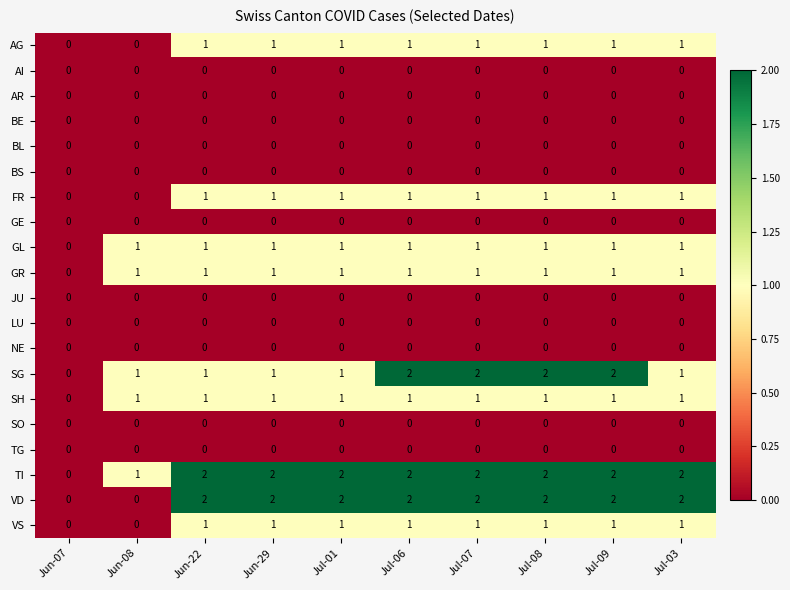

What is the sum of the TI values at Jul-03 and Jul-08?

4